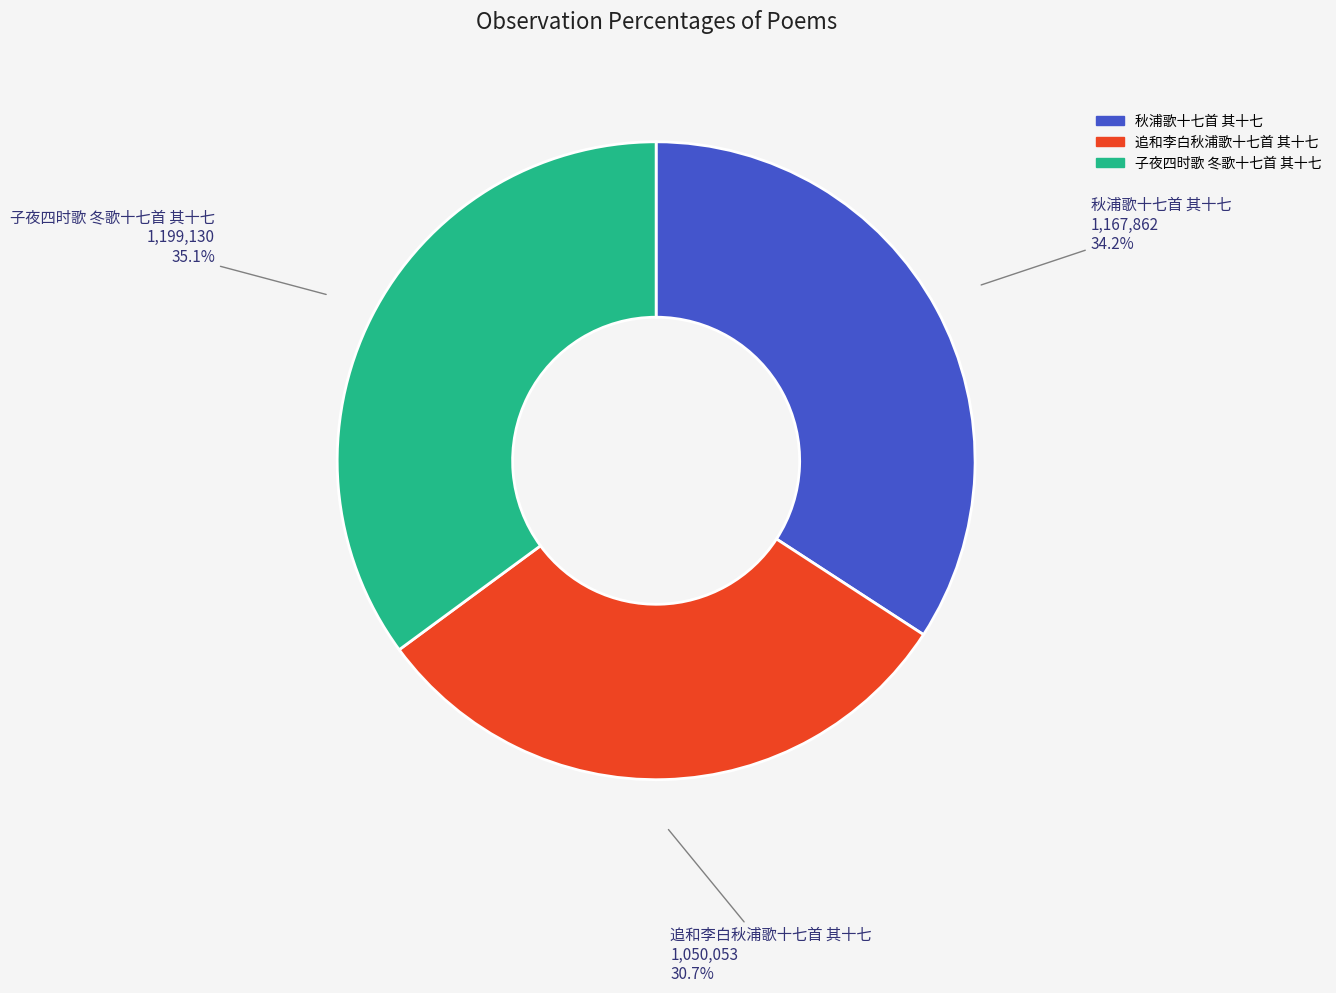

To the nearest percent, what is the combined percentage of 追和李白秋浦歌十七首 其十七 and 秋浦歌十七首 其十七?

65%